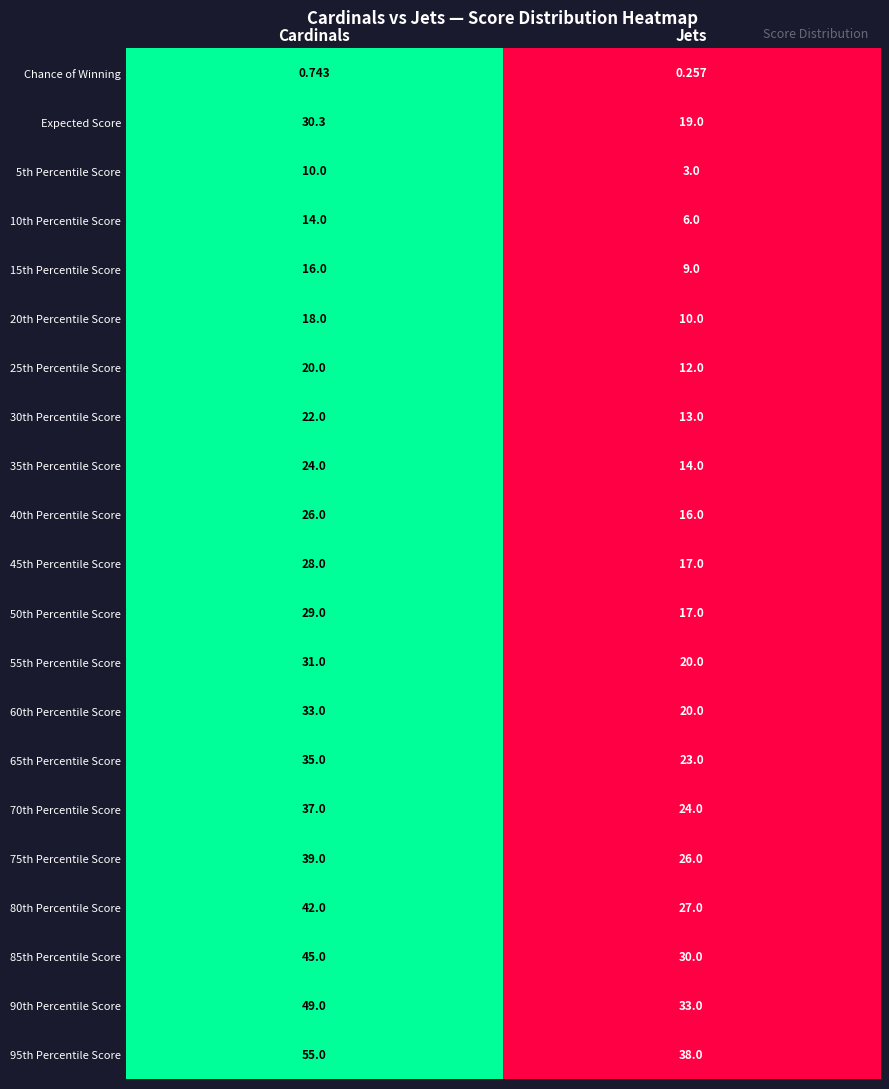

Which series has the largest range (max minus min)?

95th Percentile Score